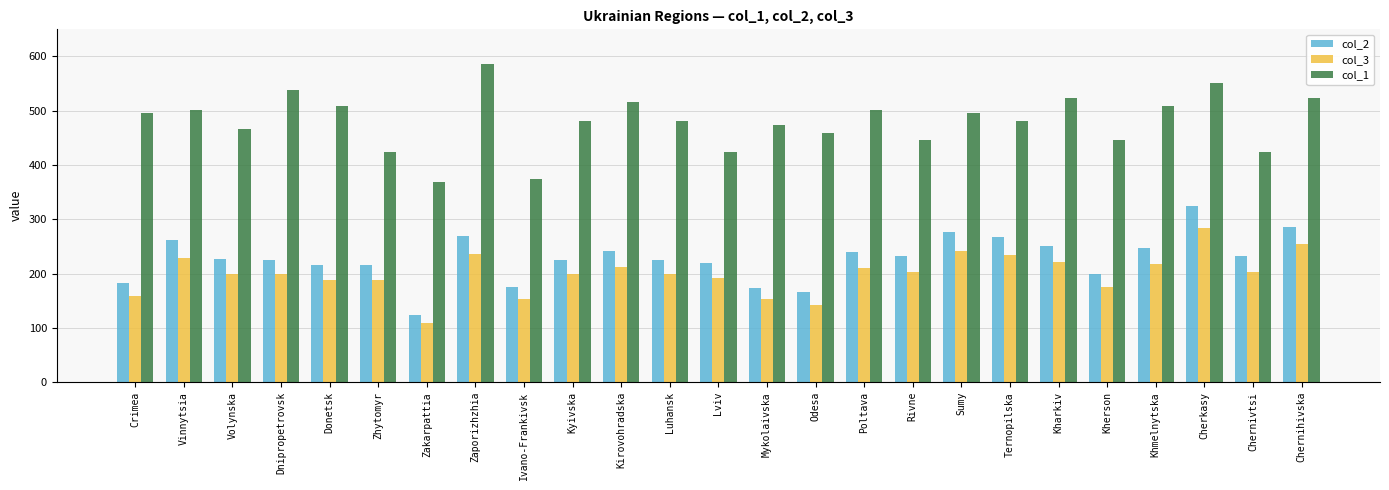

What is the approximate value of col_3 at Kharkiv?

220.6